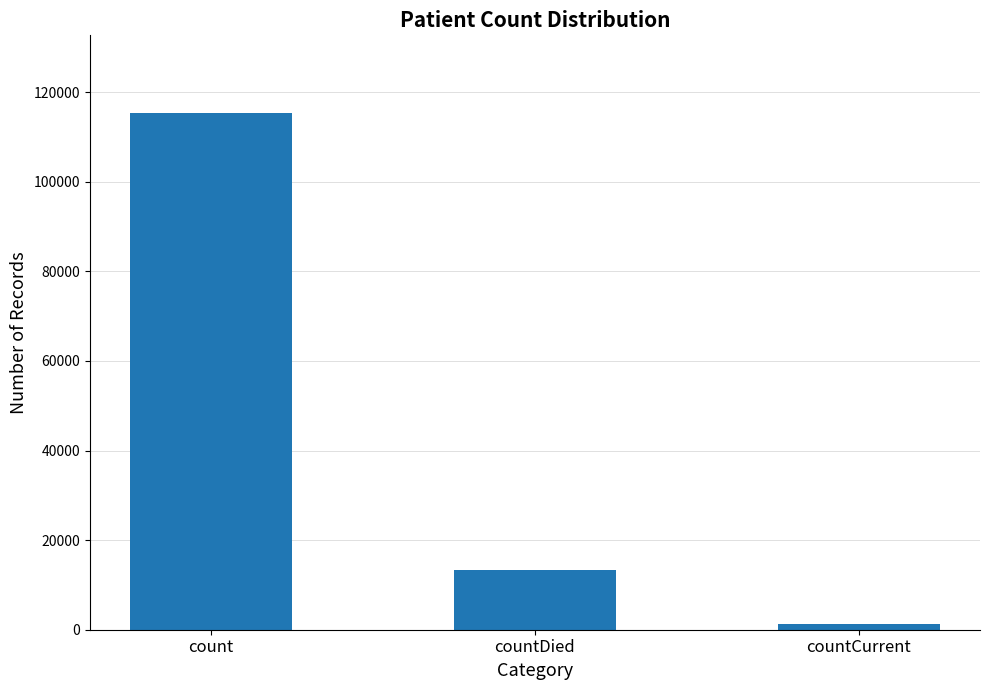

List the labels in order of value, smallest first.

countCurrent, countDied, count